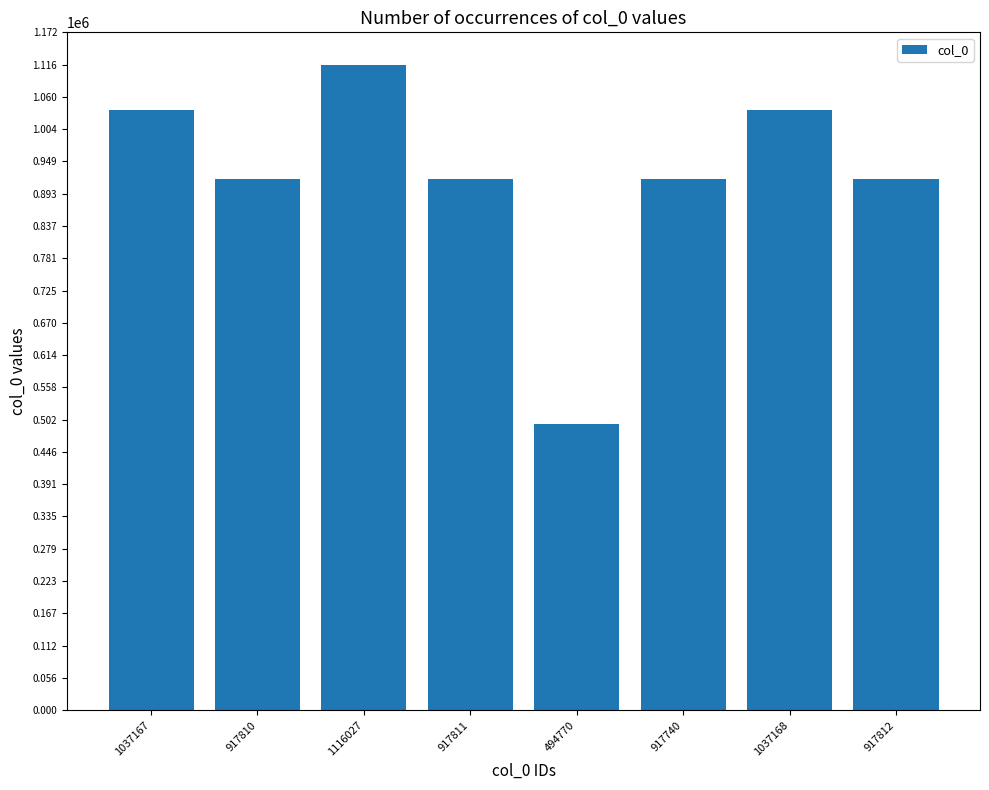

Which category has the lowest value across all series?

494770